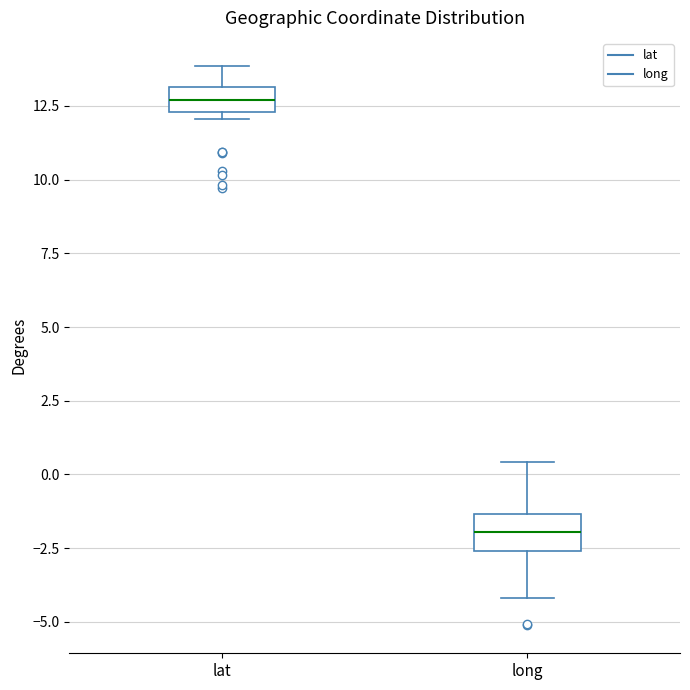

Which box's median line is the lowest?

long